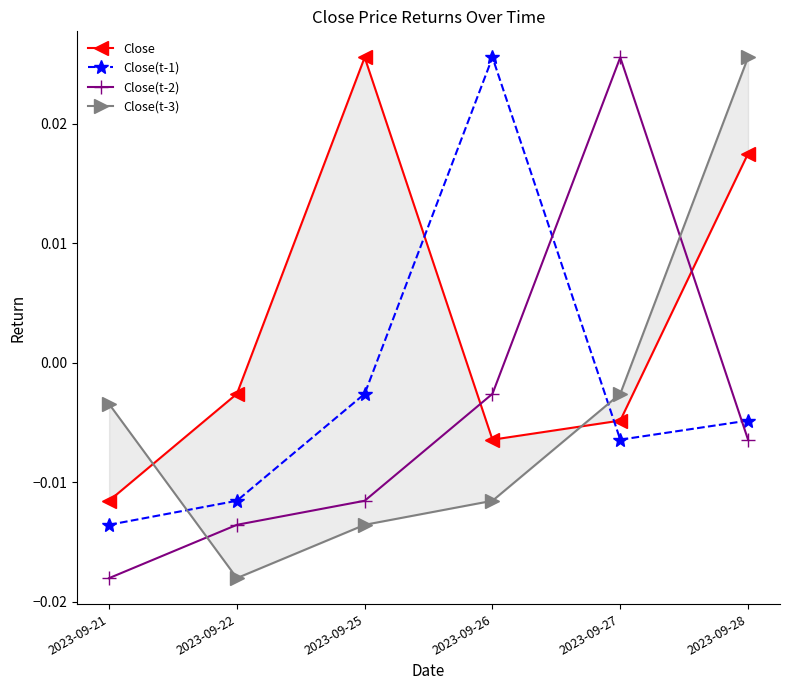

The Close series shows -0.0 at 2023-09-26. True or false?

False